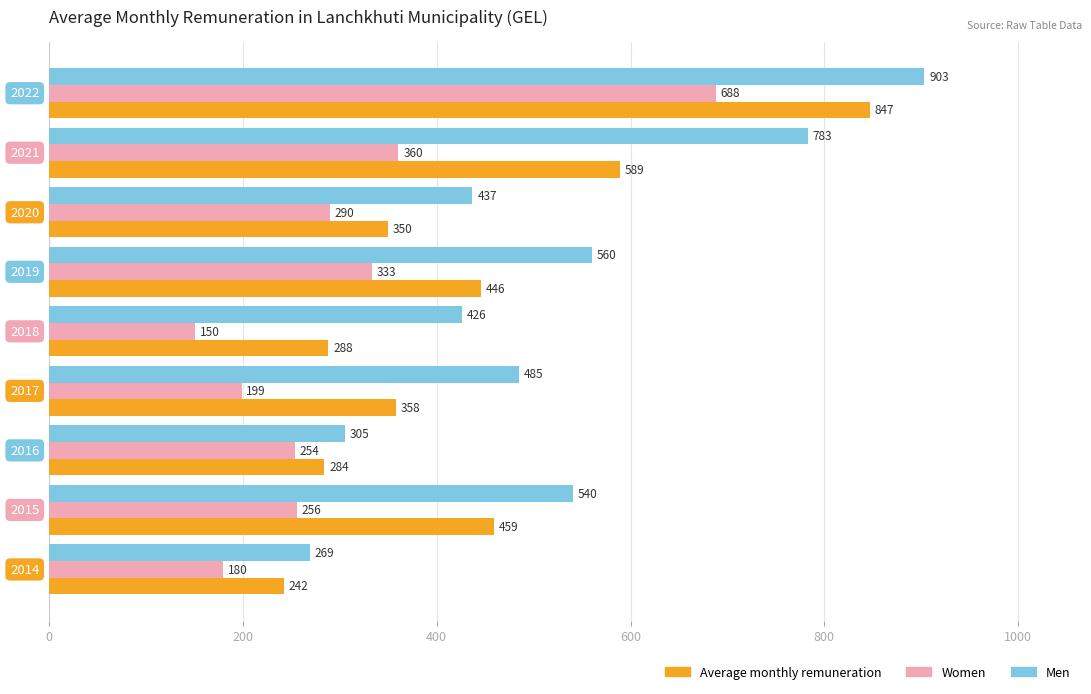

What is the highest value of the Men series?

903.0